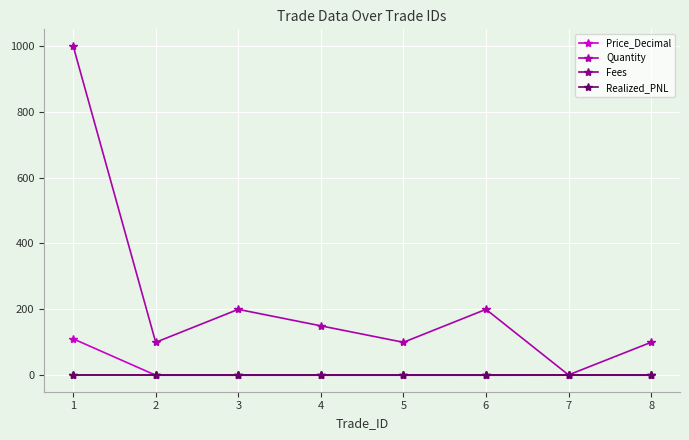

Does the chart have visible grid lines?

Yes